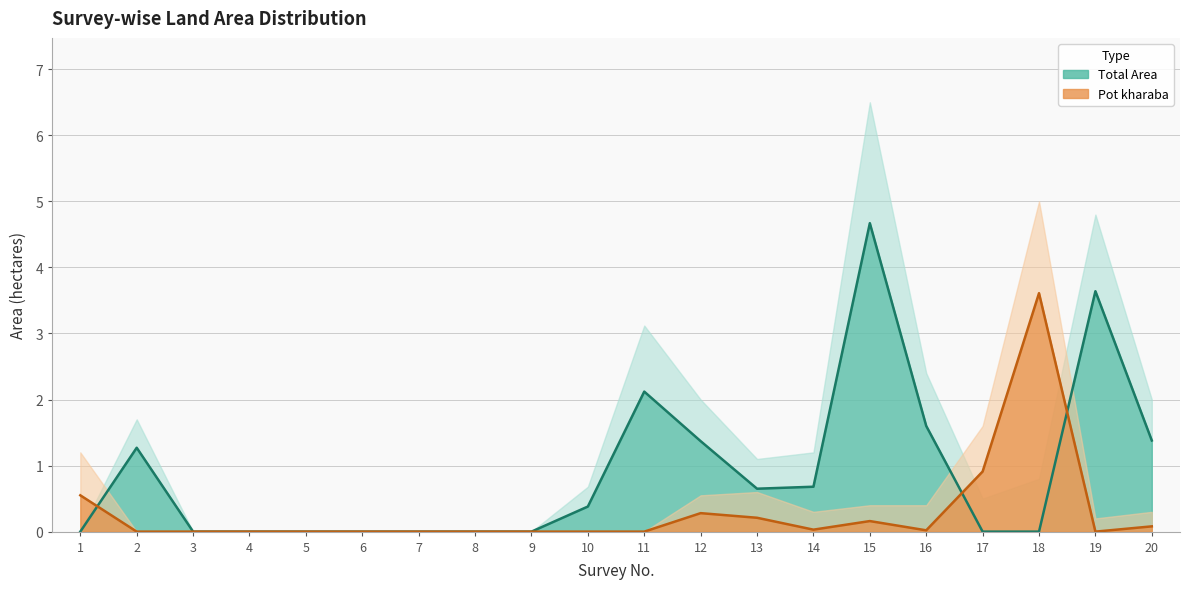

Rank the series by their average value, from lowest to highest.

Pot kharaba, Total Area